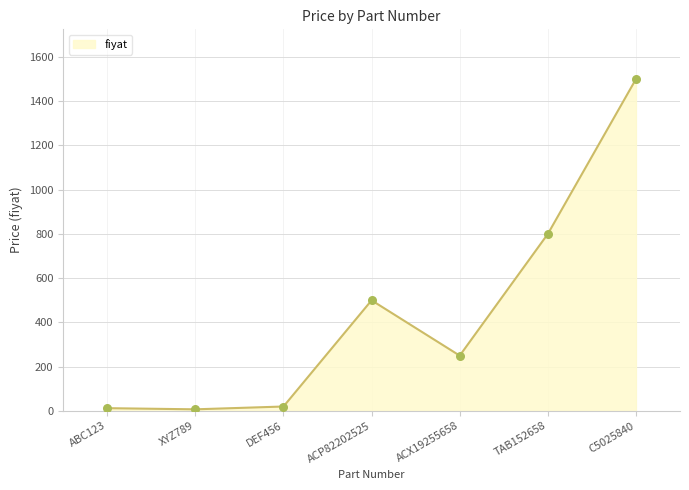

Which has a higher value, ACP82202525 or ABC123?

ACP82202525